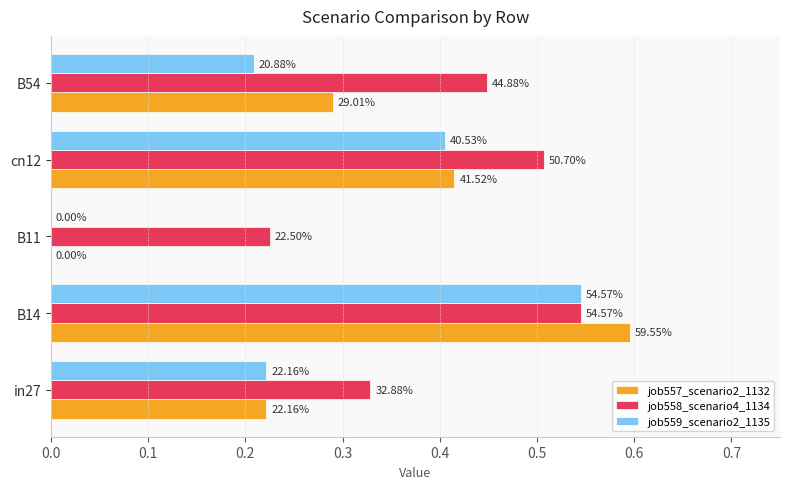

What are all the series names shown in the legend?

job557_scenario2_1132, job558_scenario4_1134, job559_scenario2_1135